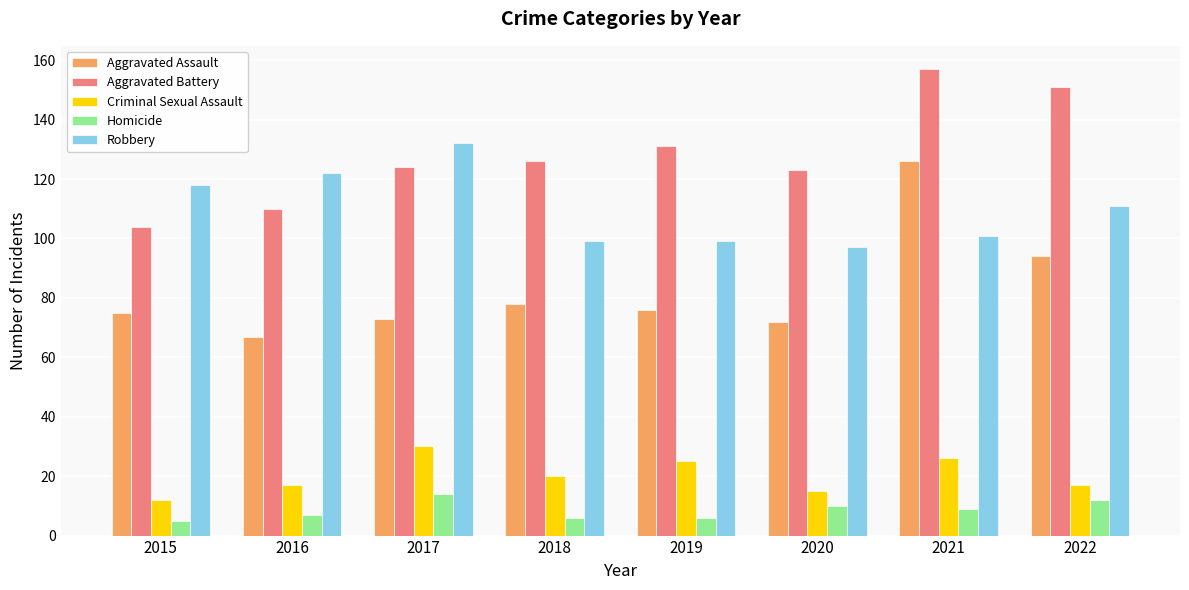

What is the sum of all Criminal Sexual Assault values?

162